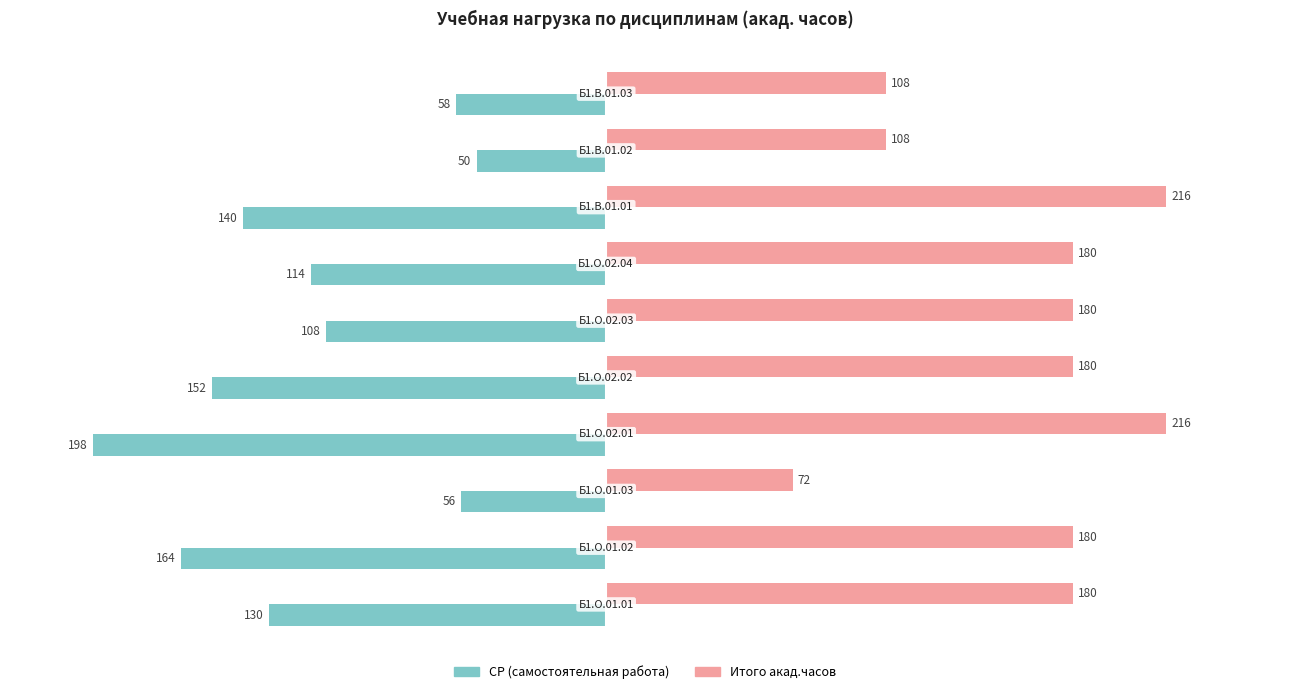

Rank the series by their average value, from lowest to highest.

СР (самостоятельная работа), Итого акад.часов